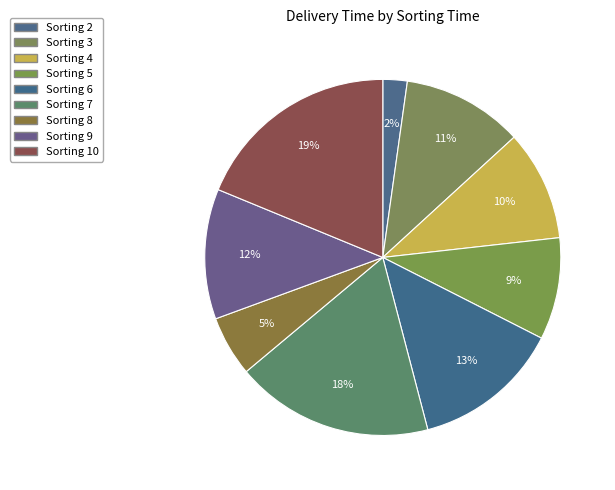

How many segments does this pie chart have?

9